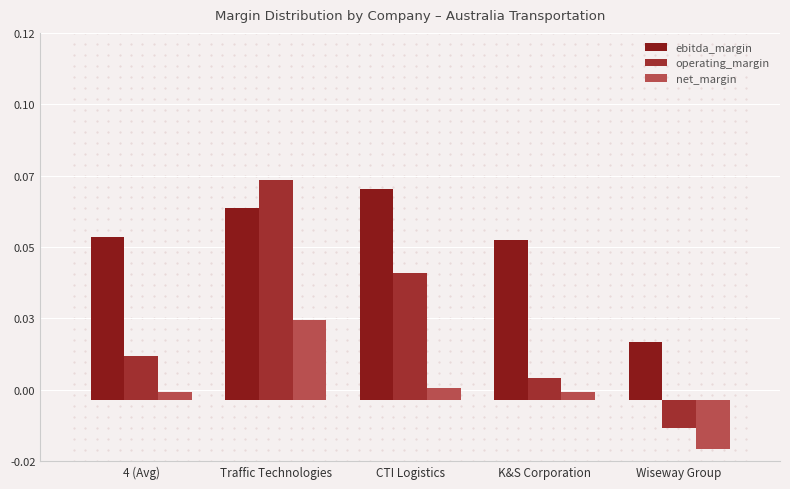

Does the chart contain any negative values?

Yes